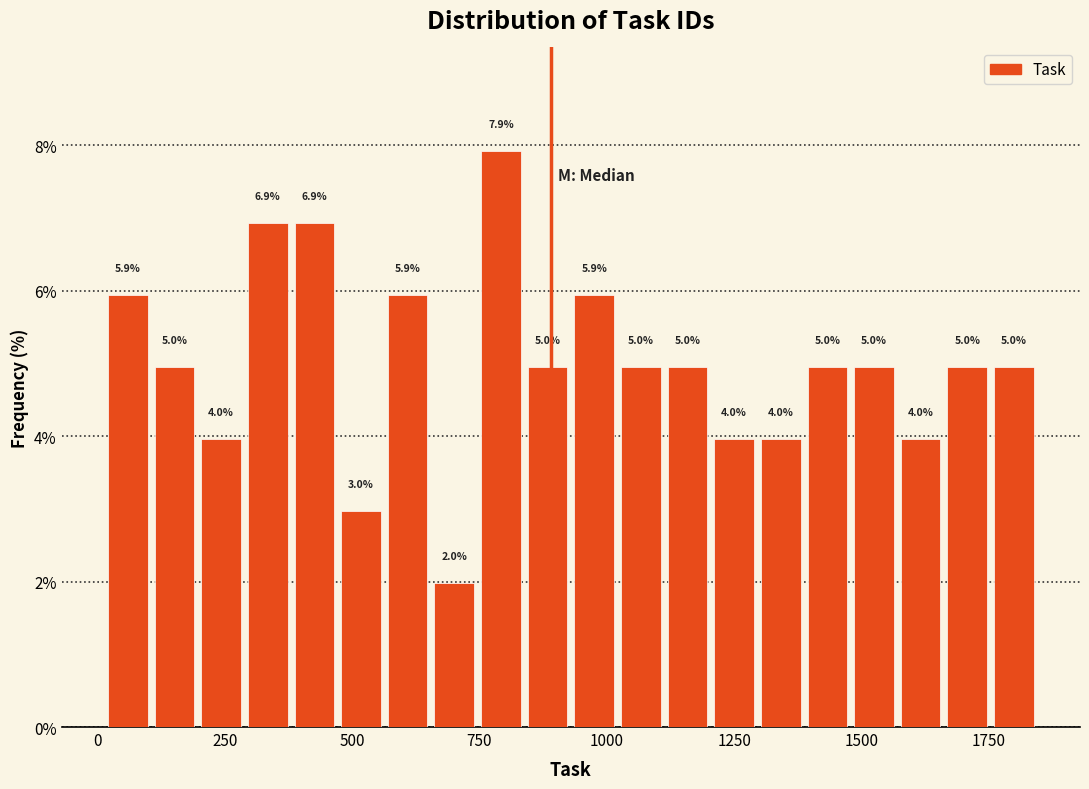

Read against the x-axis, roughly where is the centre of the tallest bar?

800